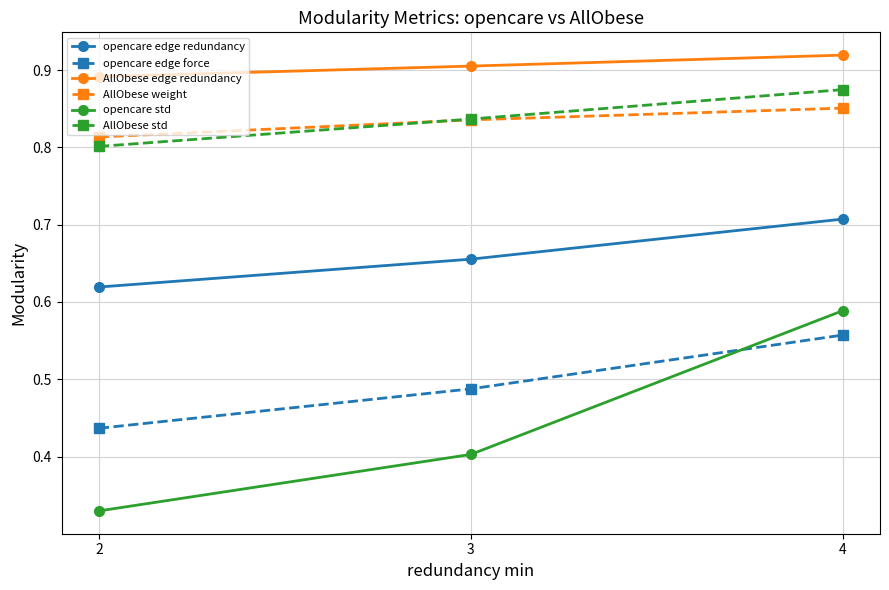

Rank the categories by AllObese edge redundancy value from highest to lowest.

4, 3, 2